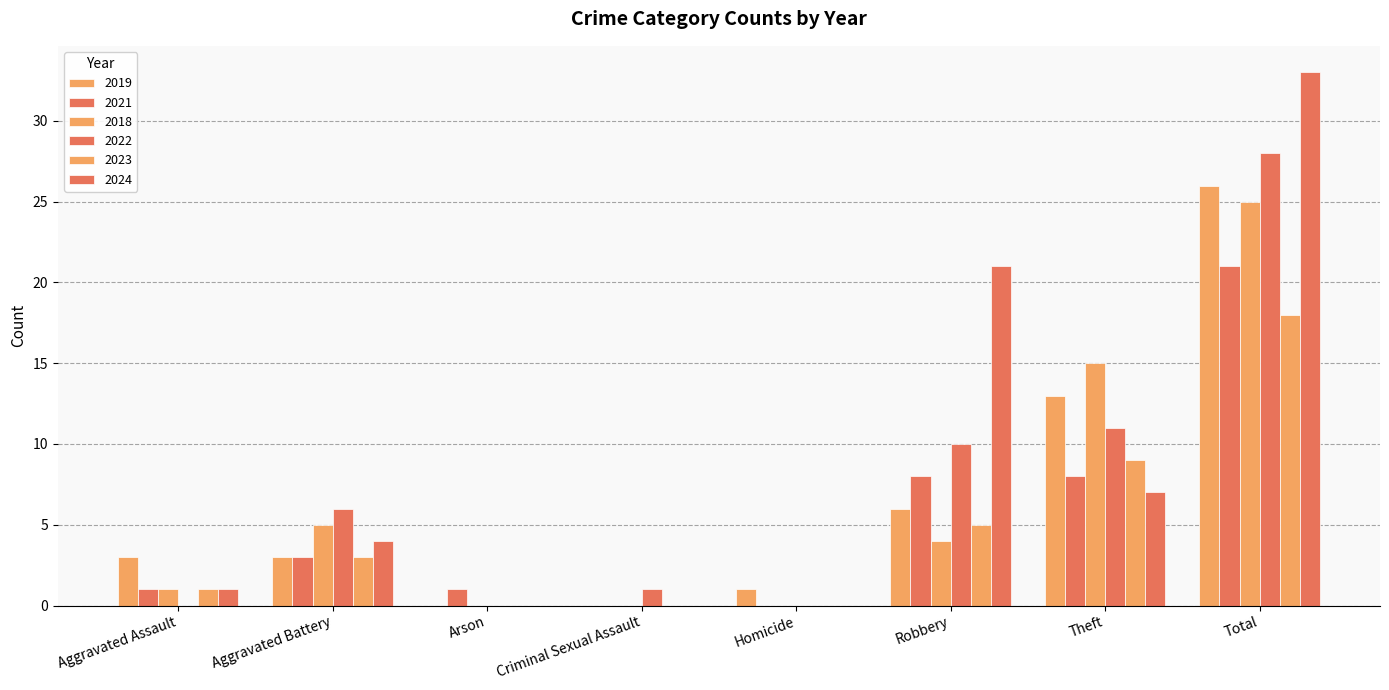

Is the value of 2024 at Aggravated Assault greater than the value of 2021 at Criminal Sexual Assault?

Yes